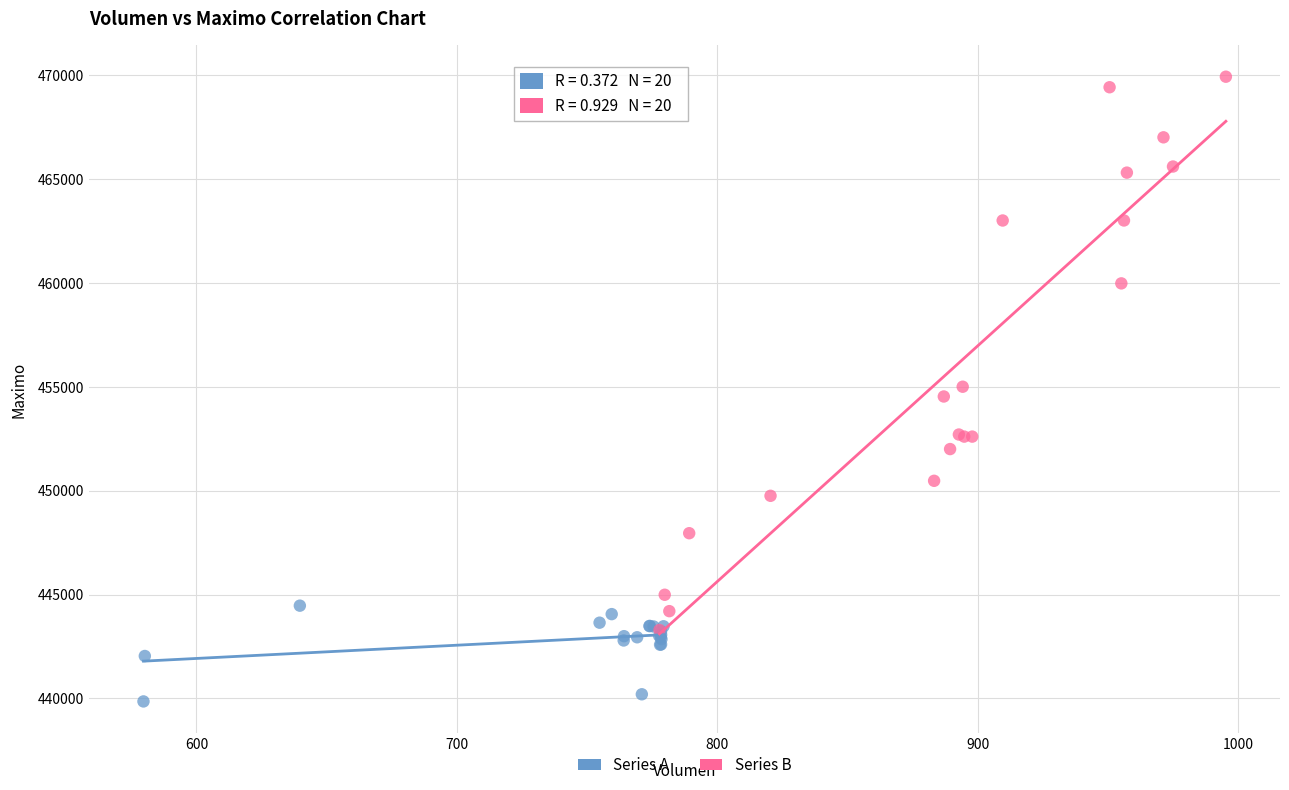

Which series contains the lowest Y value?

Series A